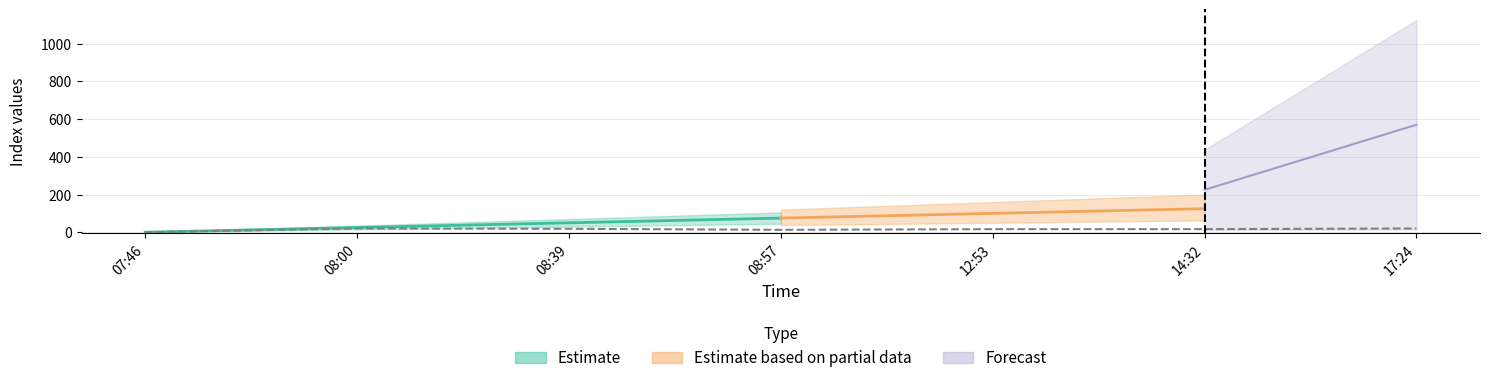

What position from the left is 08:57?

4